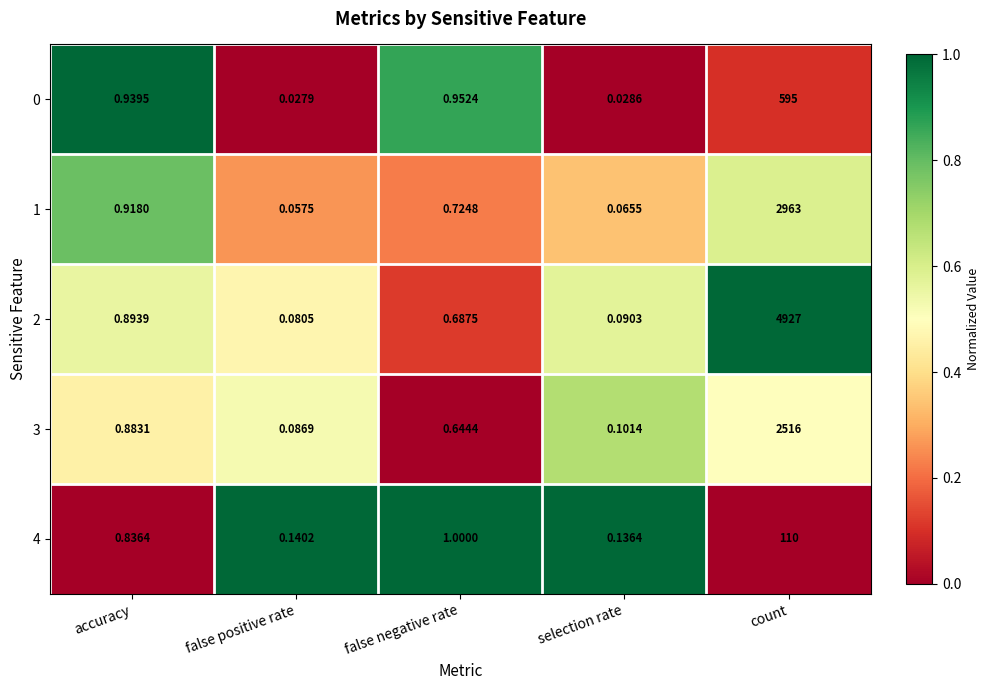

Is the value of 2 at accuracy greater than the value of 1 at count?

No